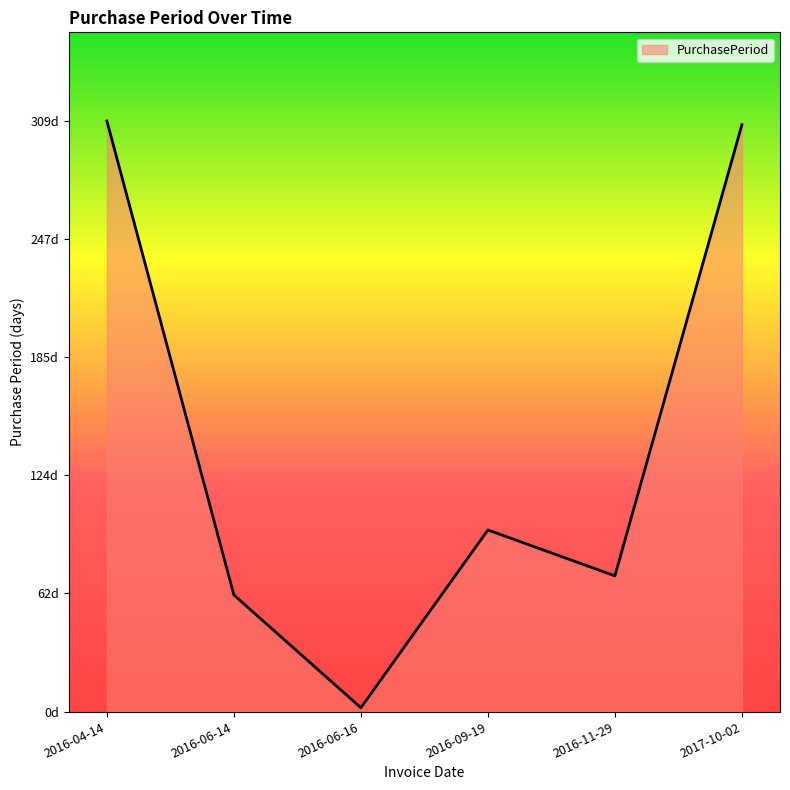

What is the change in value from 2016-04-14 to 2017-10-02?

-2